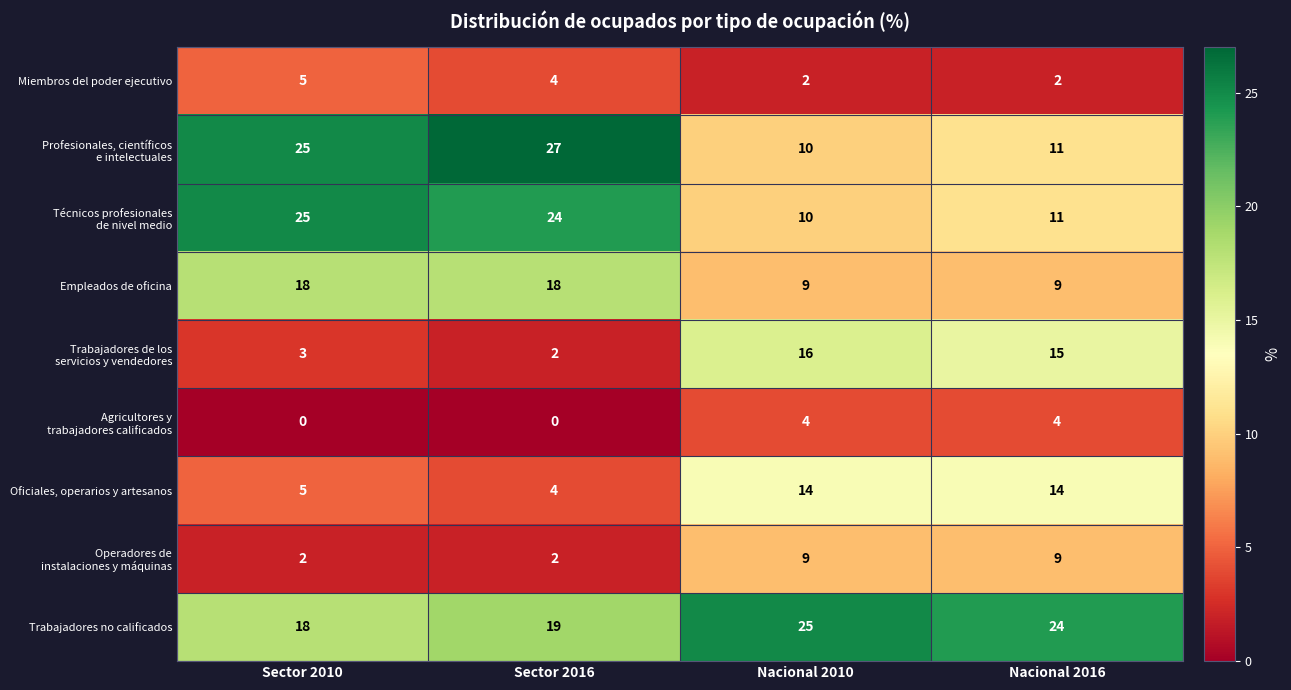

What is the difference between the maximum and minimum values in the Oficiales, operarios y artesanos series?

10